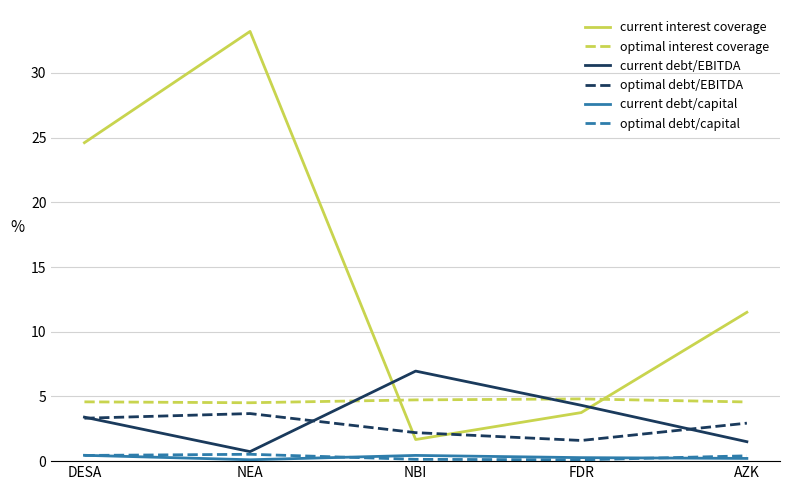

True or false: optimal debt/capital and optimal debt/EBITDA intersect in this chart.

False